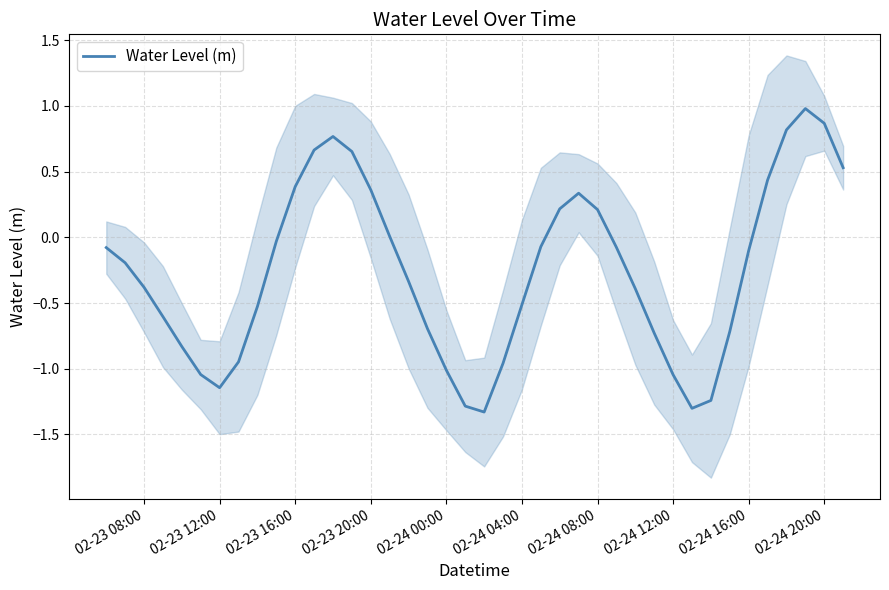

What is the highest value of the Water Level (m) series?

1.0